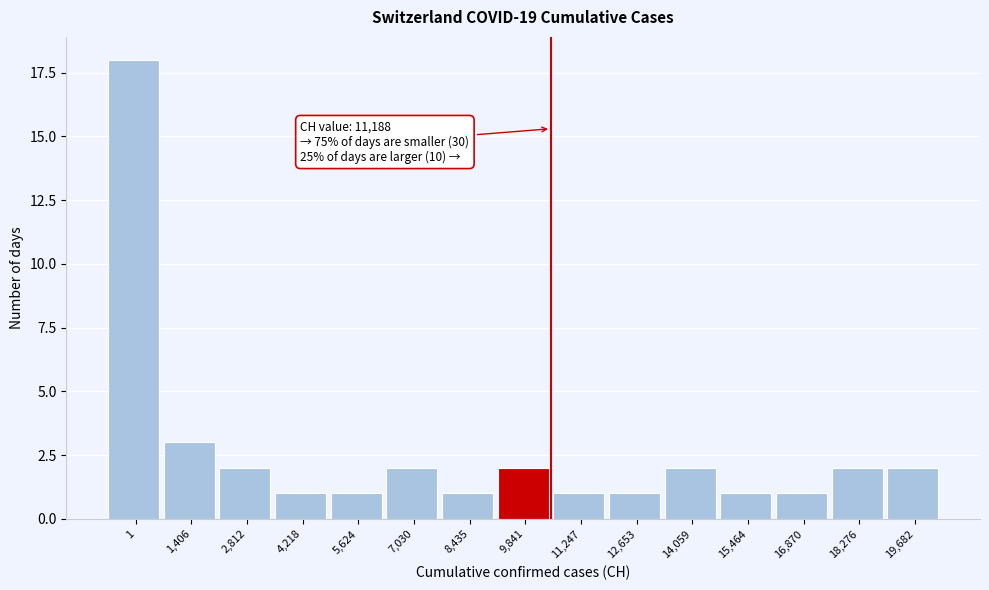

Reading left to right, list all the values displayed in this chart.

1=18	1,406=3	2,812=2	4,218=1	5,624=1	7,030=2	8,435=1	9,841=2	11,247=1	12,653=1	14,059=2	15,464=1	16,870=1	18,276=2	19,682=2